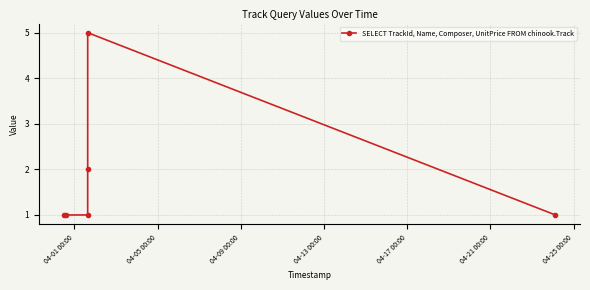

True or false: there are more than 2 points higher than both neighbors.

False